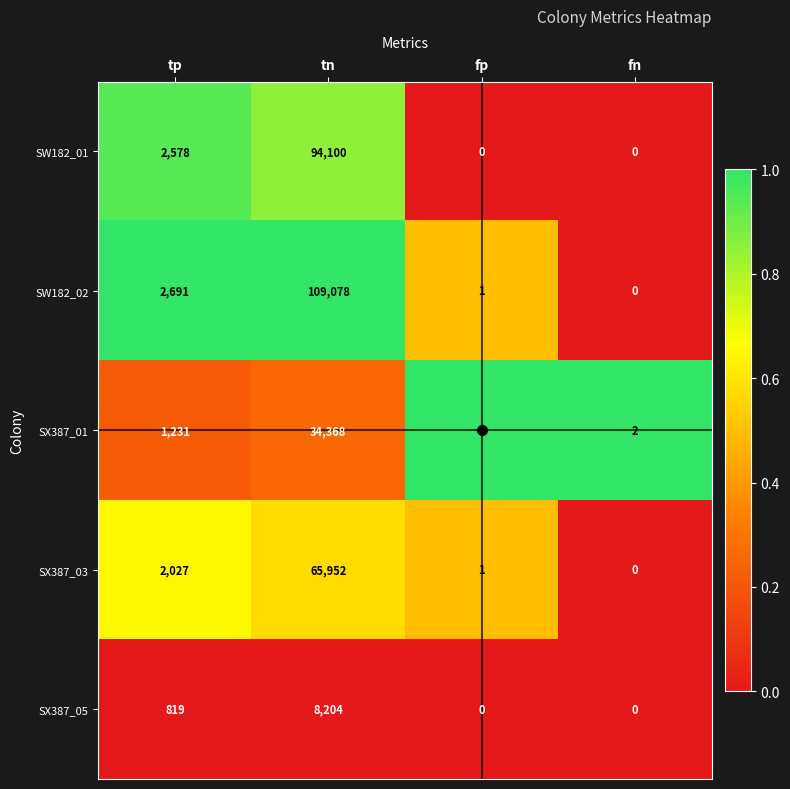

Which series has the largest total across all categories?

SW182_02